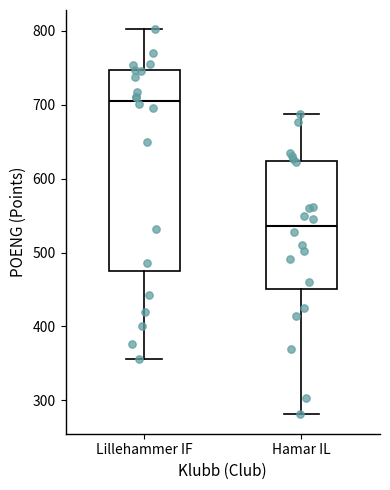

Reading left to right, read every box against the y-axis: the position of its median line, the range the box covers, and the ends of its whiskers. The values are not printed on the chart, so give them approximately, as read against the axis.

Lillehammer IF: median 710, box 480 to 750, whiskers 360 to 800
Hamar IL: median 540, box 450 to 620, whiskers 280 to 690